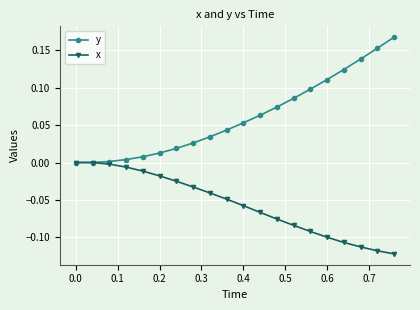

Which series has the widest spread of values?

y